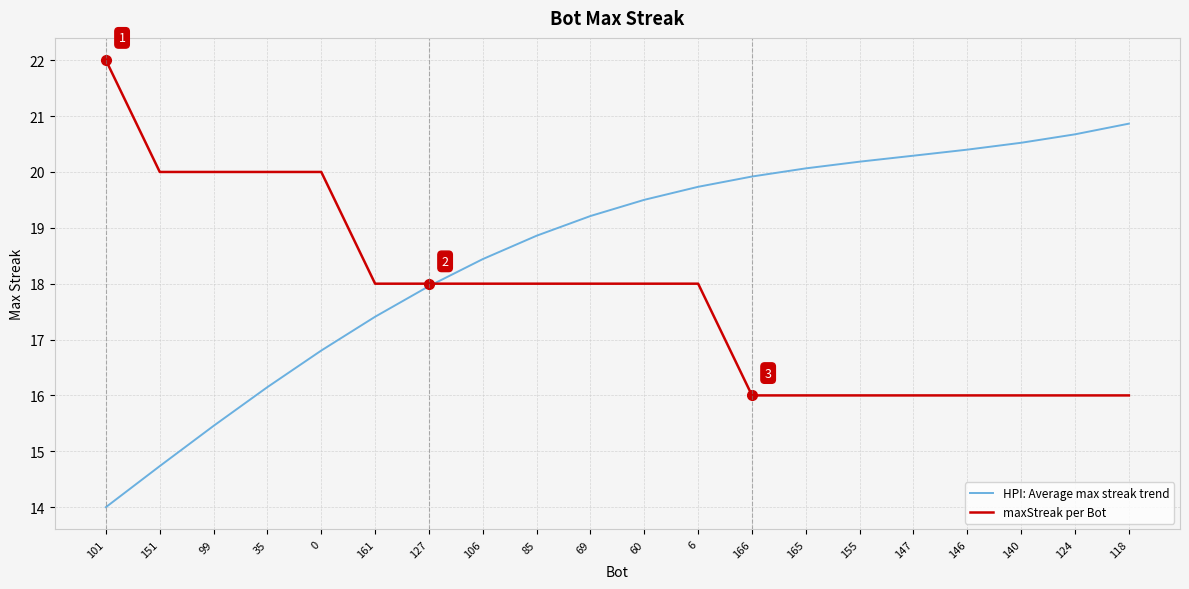

Which series has the largest total across all categories?

HPI: Average max streak trend